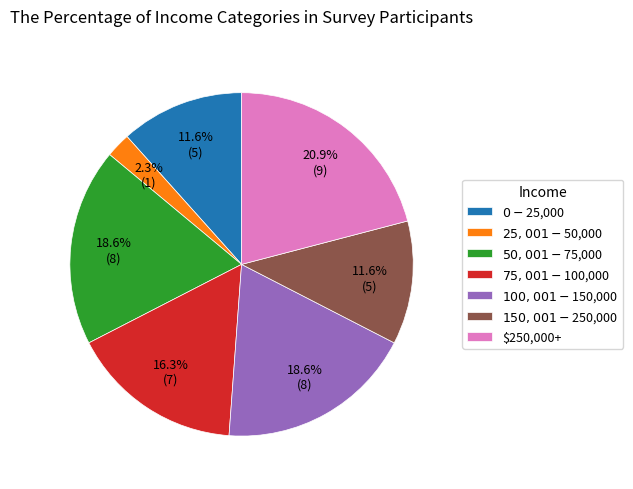

Combined, what portion of the pie is $100,001-$150,000 and $150,001-$250,000?

30.2%